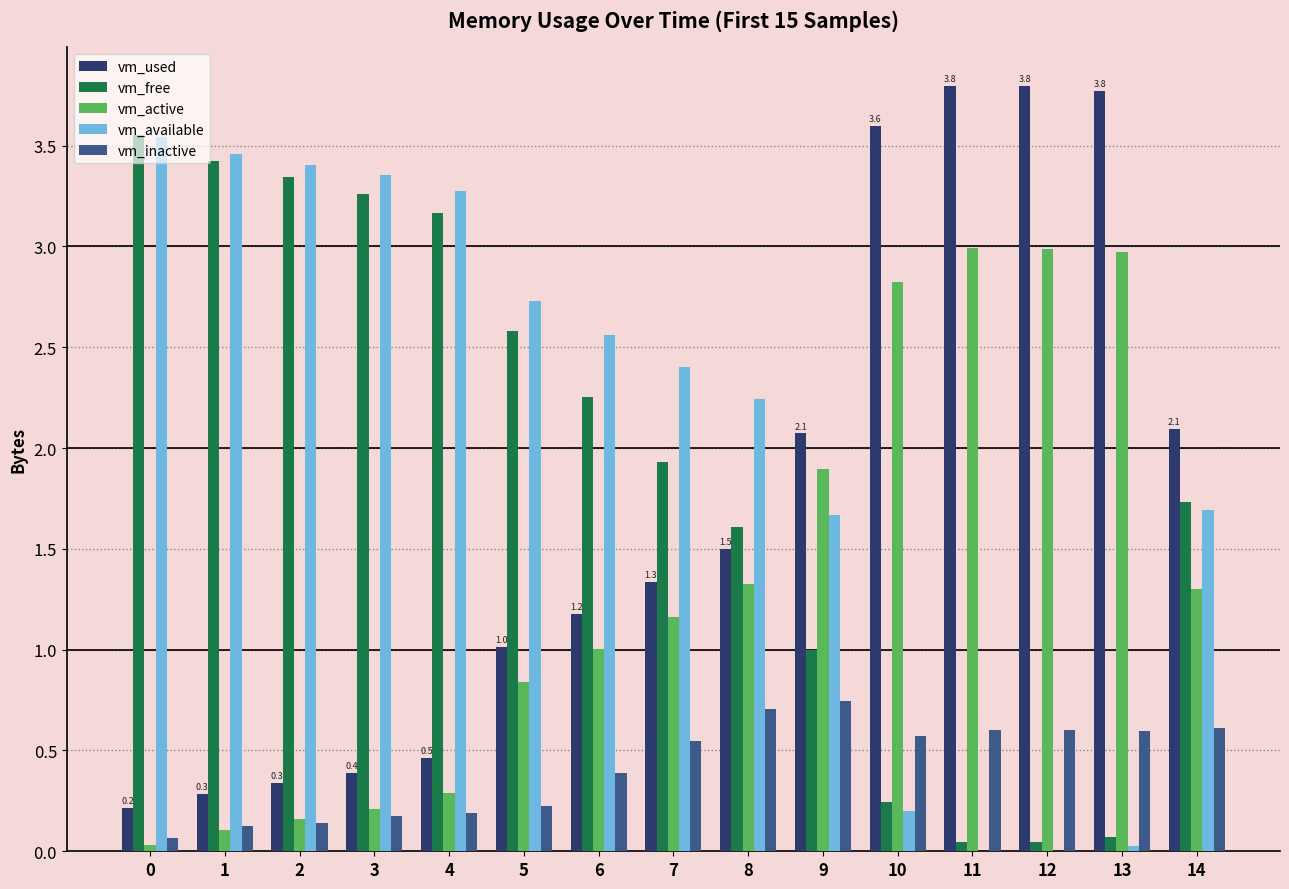

What is the sum of all vm_active values?

20.1